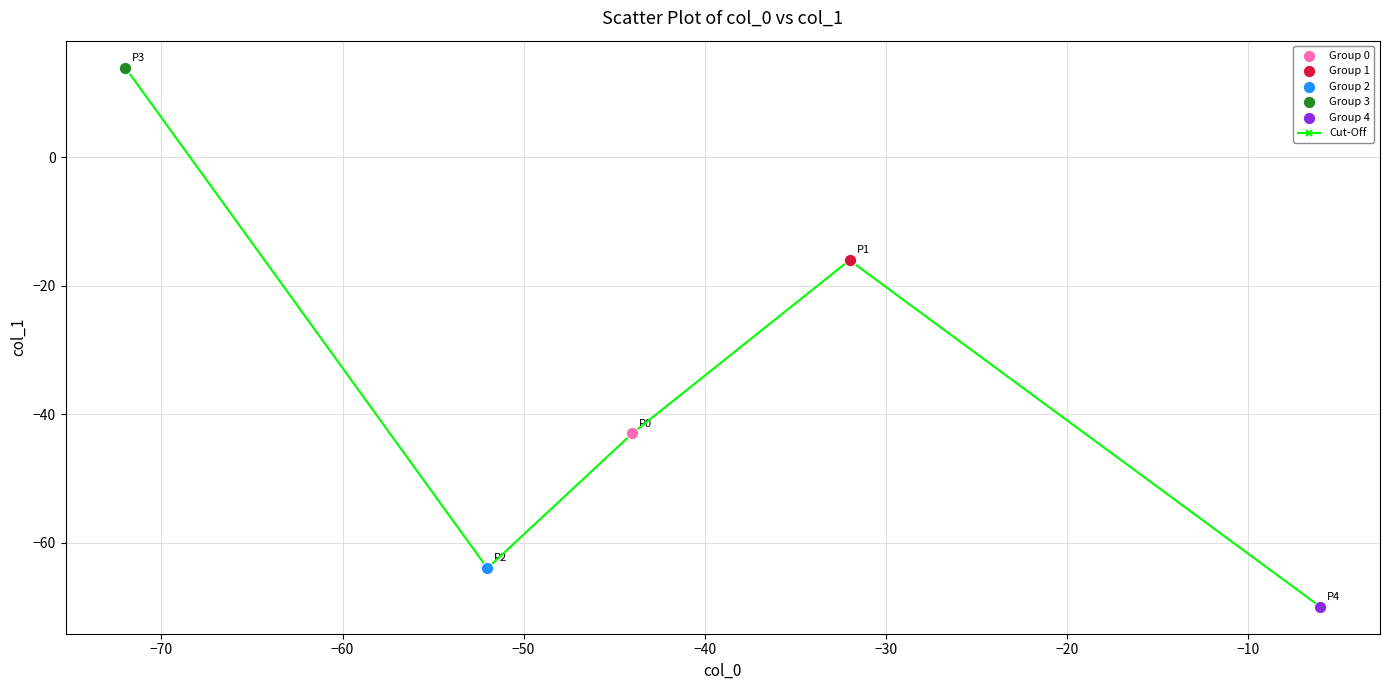

What is the value of the 2nd point from the left?

-64